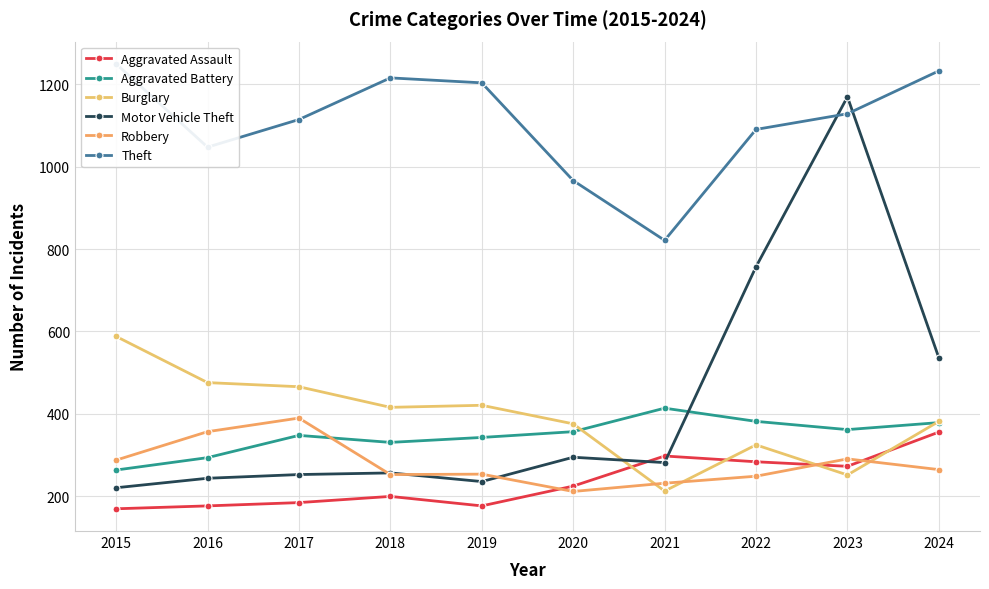

How many values in the Motor Vehicle Theft series are below 282?

5